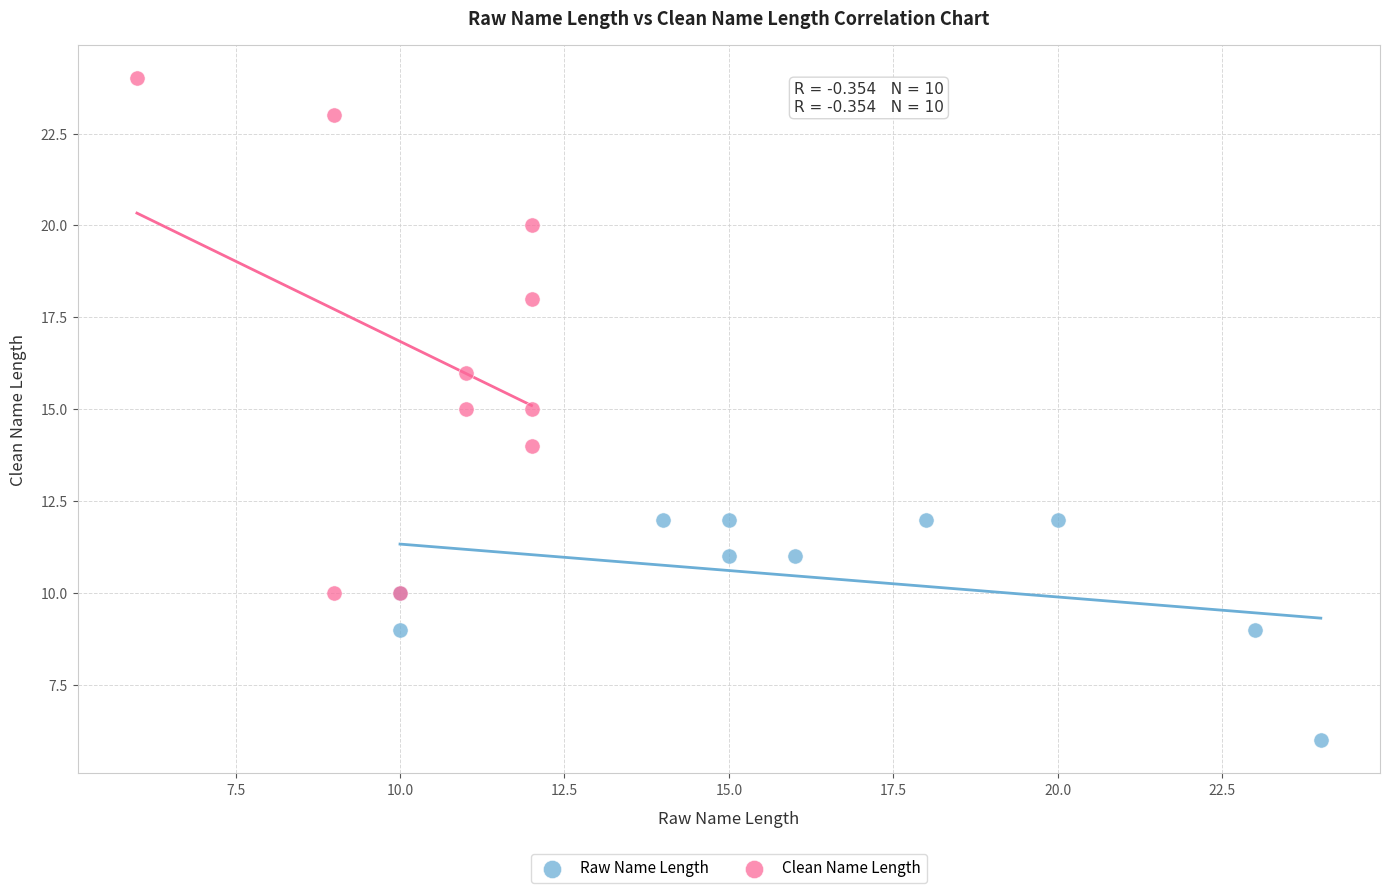

Which series reaches the minimum Y coordinate?

Raw Name Length